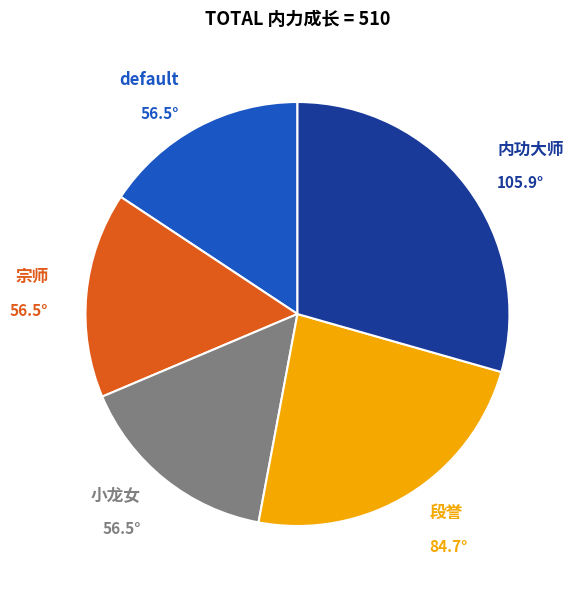

How many segments does this pie chart have?

5